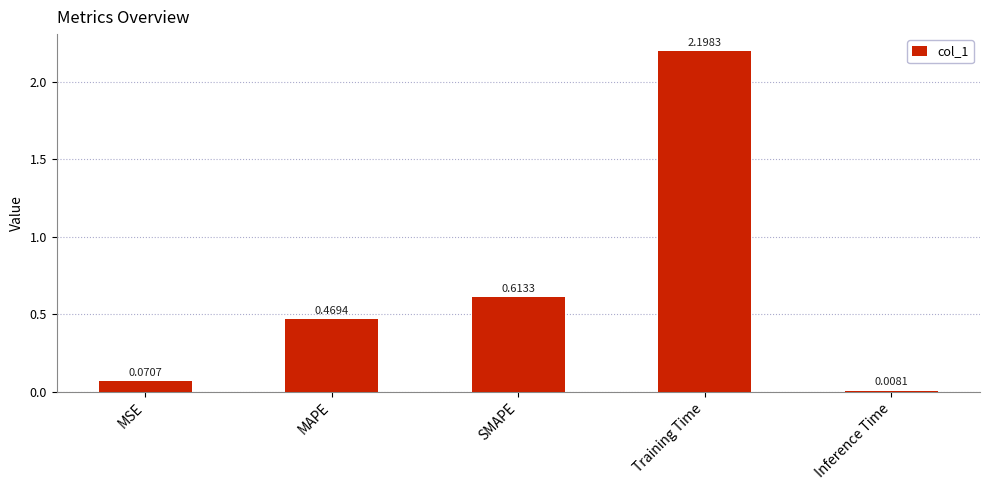

At which label is the value closest to 1?

SMAPE